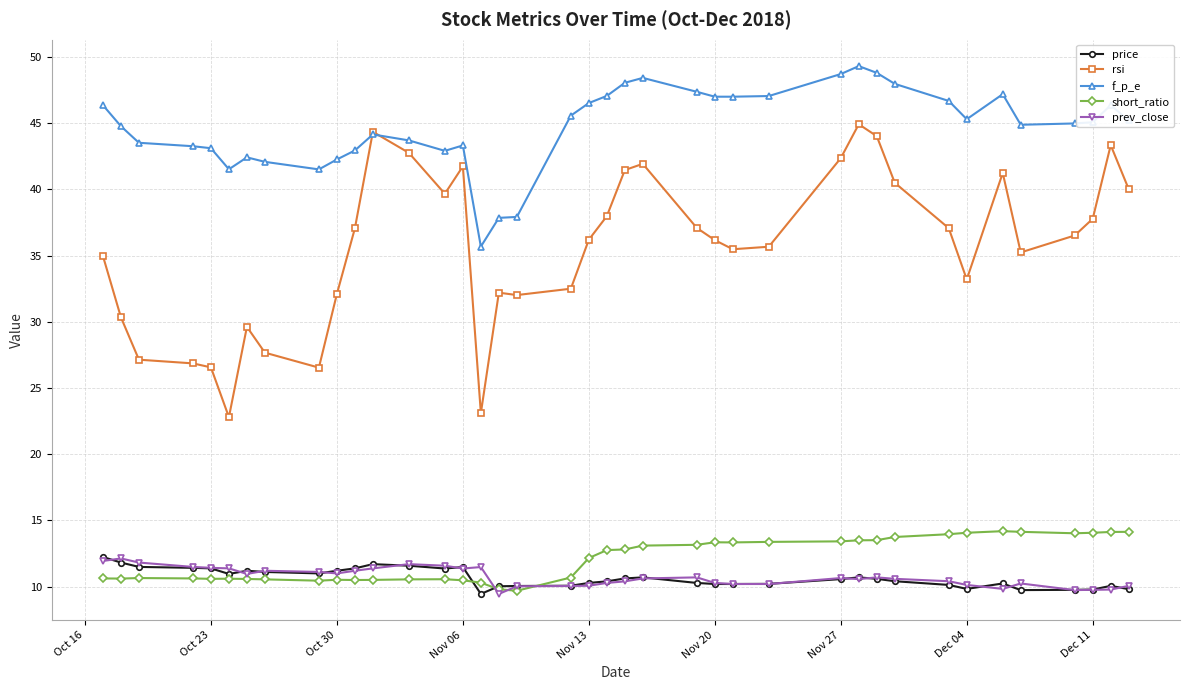

True or false: f_p_e has more than 2 points higher than both neighbors.

True